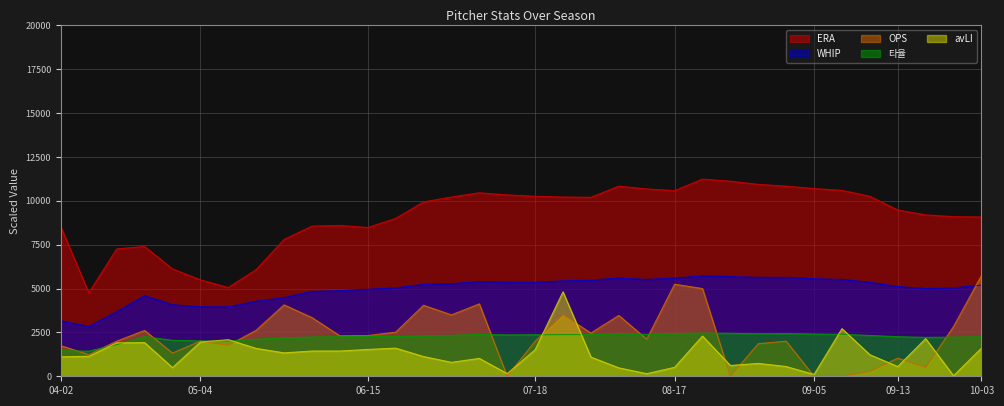

True or false: WHIP and ERA intersect in this chart.

False